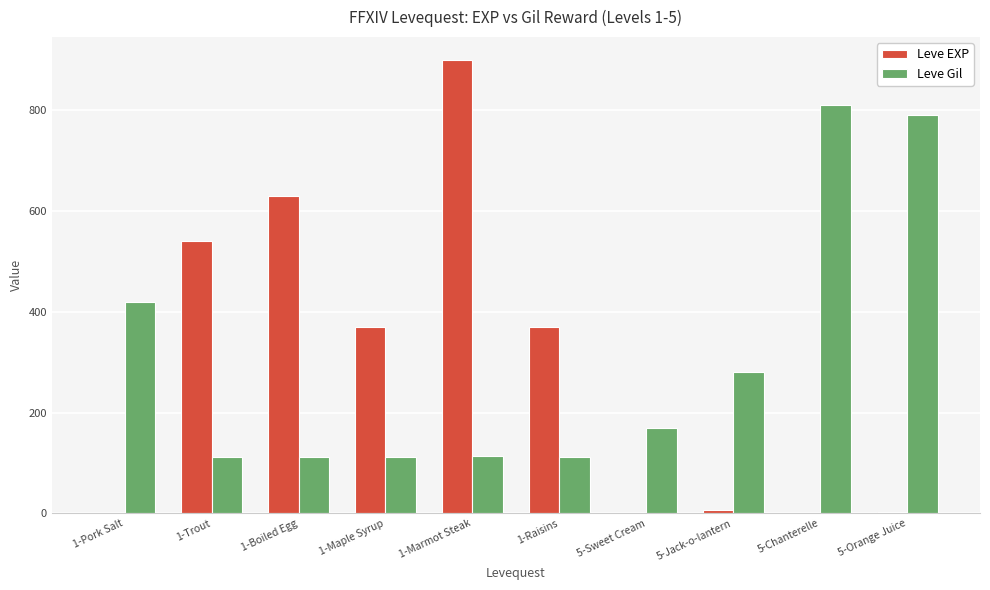

Where is Leve Gil nearest to the value 461?

1-Pork Salt